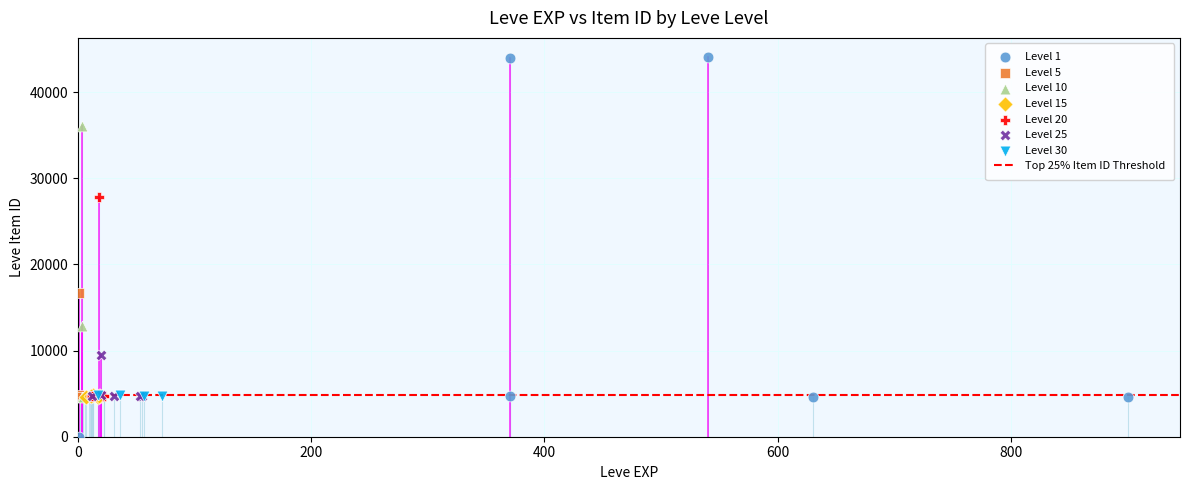

Which series has the widest spread of Y values?

Level 1